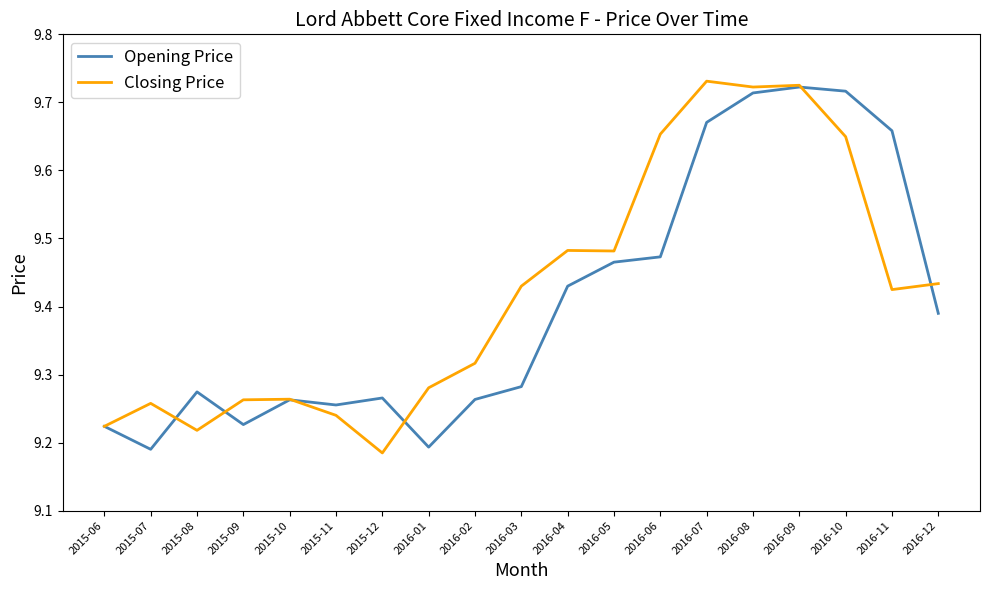

What is the total value across all series at 2015-12?

18.5